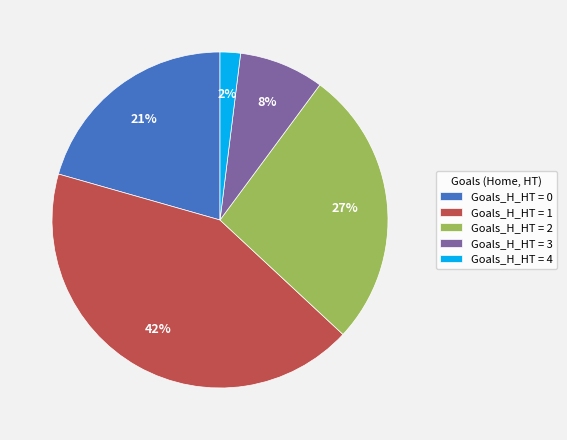

Which has a higher value, Goals_H_HT = 0 or Goals_H_HT = 4?

Goals_H_HT = 0